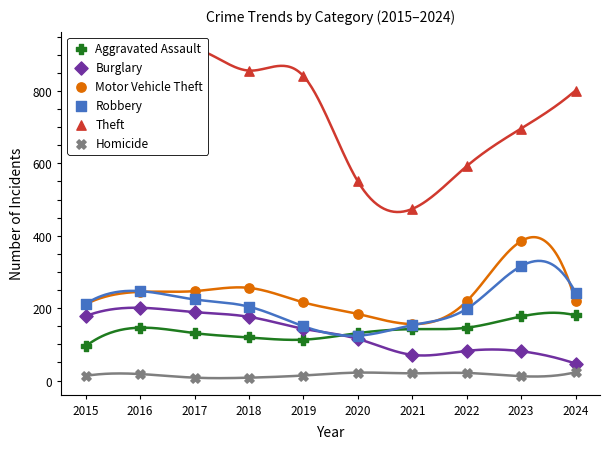

Is the value of Aggravated Assault at 2019 greater than the value of Motor Vehicle Theft at 2024?

No